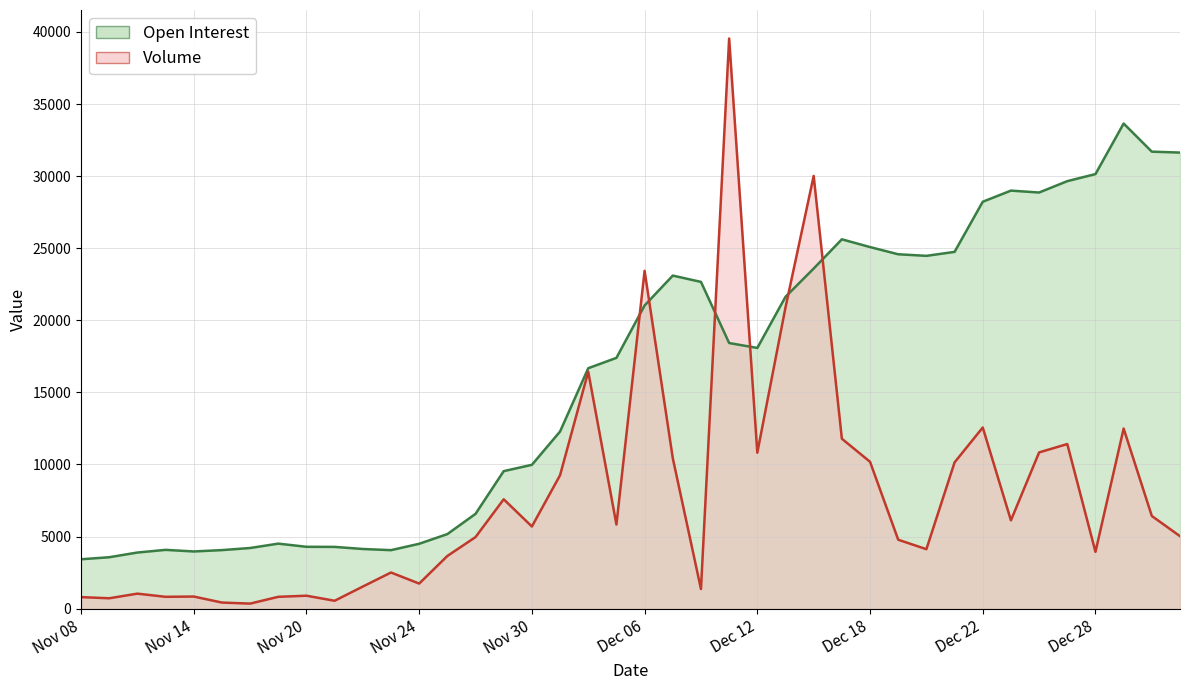

At which label does Volume first exceed 5698?

Nov 29